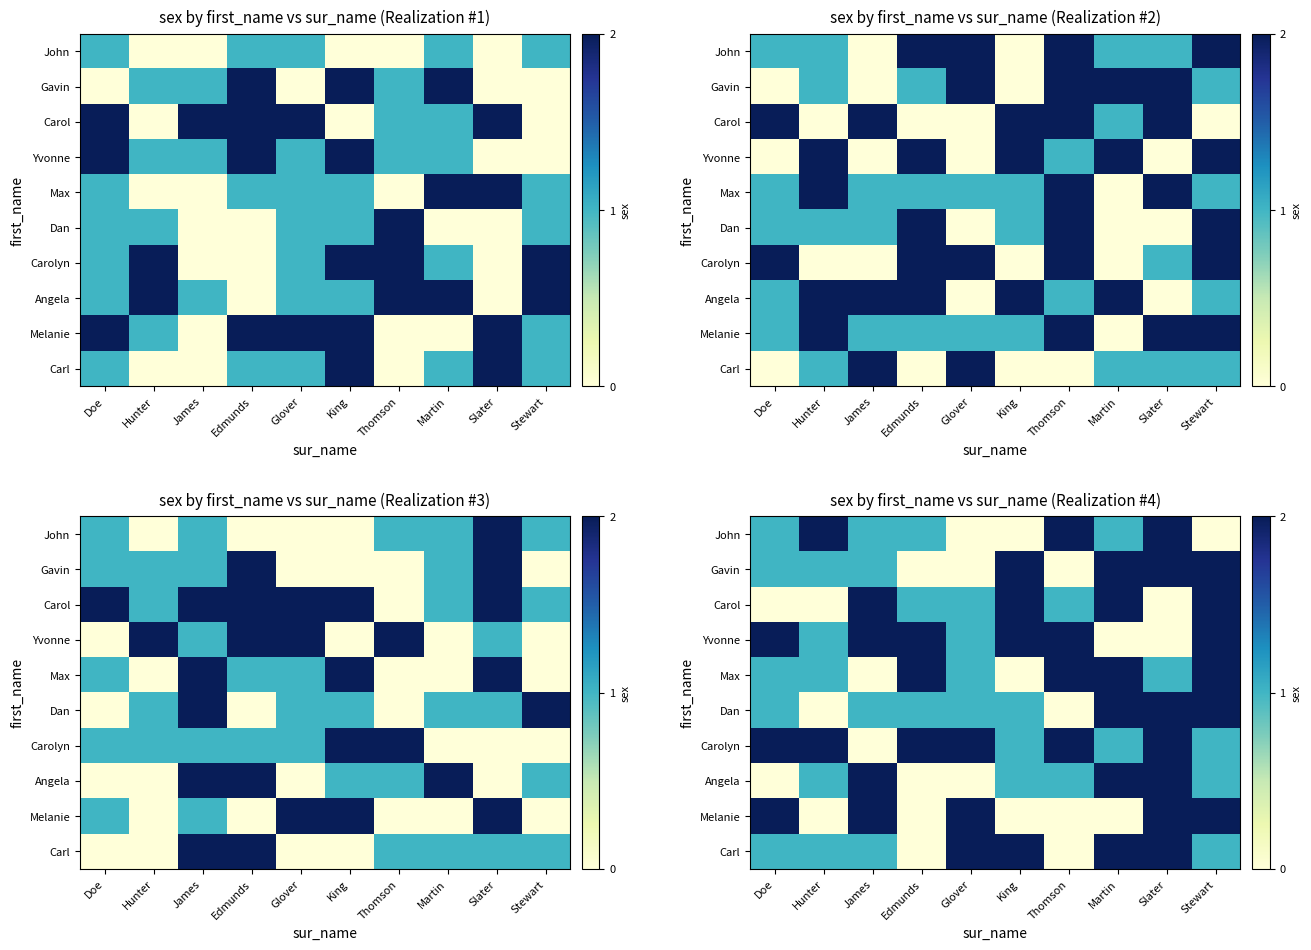

List the series in order of their peak value, highest first.

John, Gavin, Carol, Yvonne, Max, Dan, Carolyn, Angela, Melanie, Carl